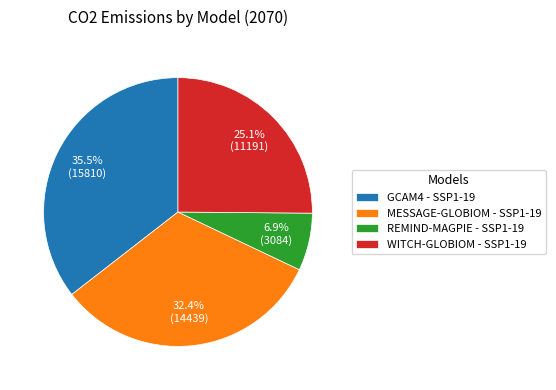

Count the number of slices in the pie.

4